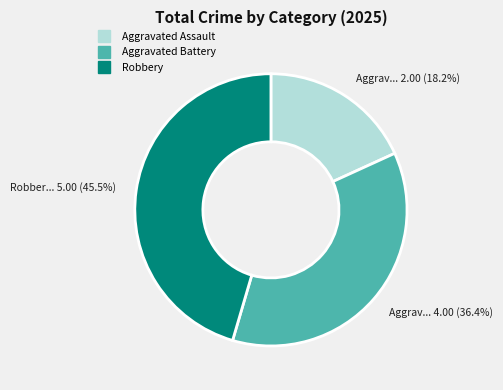

How many segments does this pie chart have?

3